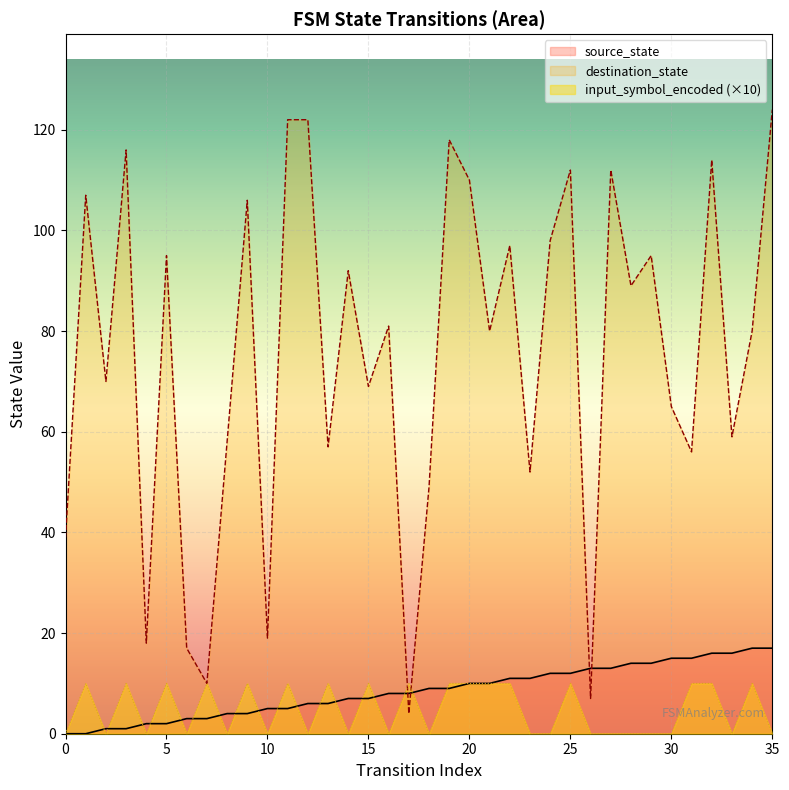

What is the sum of the source_state values at 30 and 13?

21